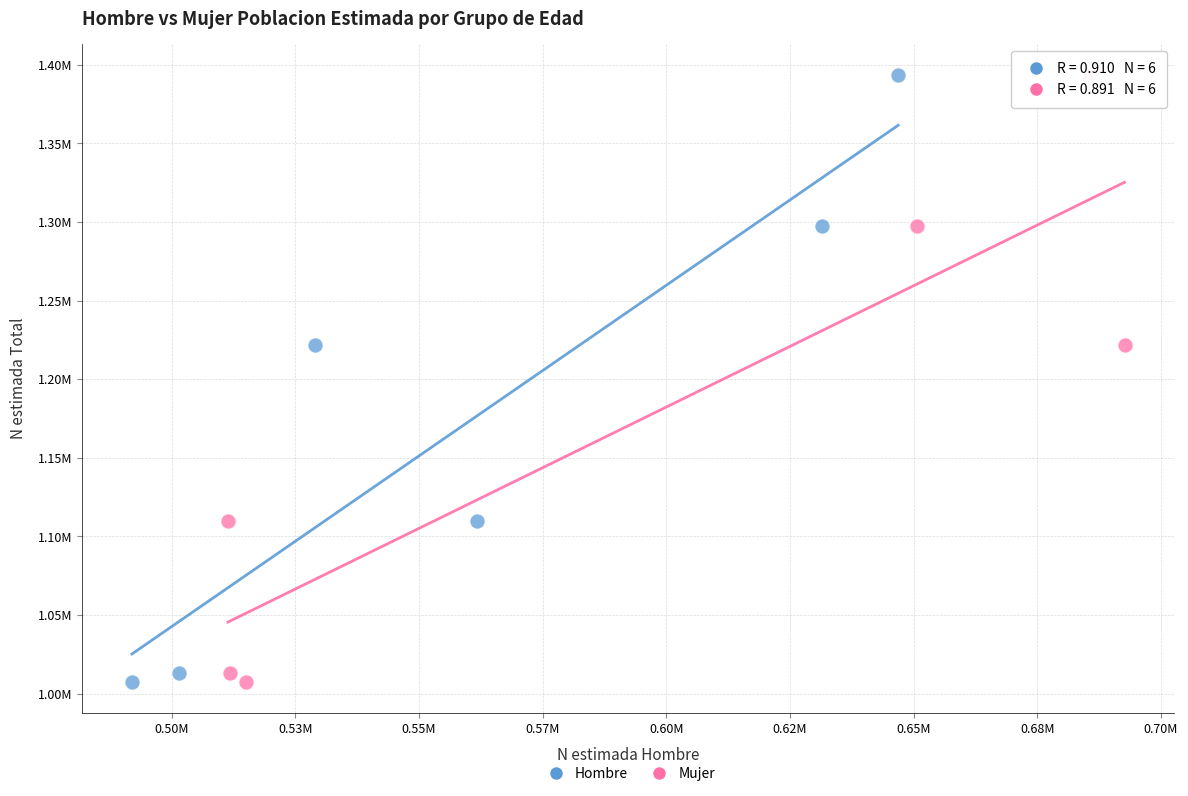

What are all the series names shown in the legend?

Hombre, Mujer